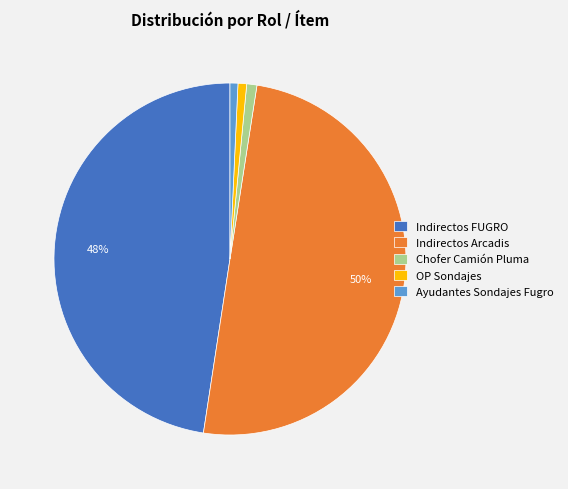

Combined, do OP Sondajes and Ayudantes Sondajes Fugro account for over 50%?

No